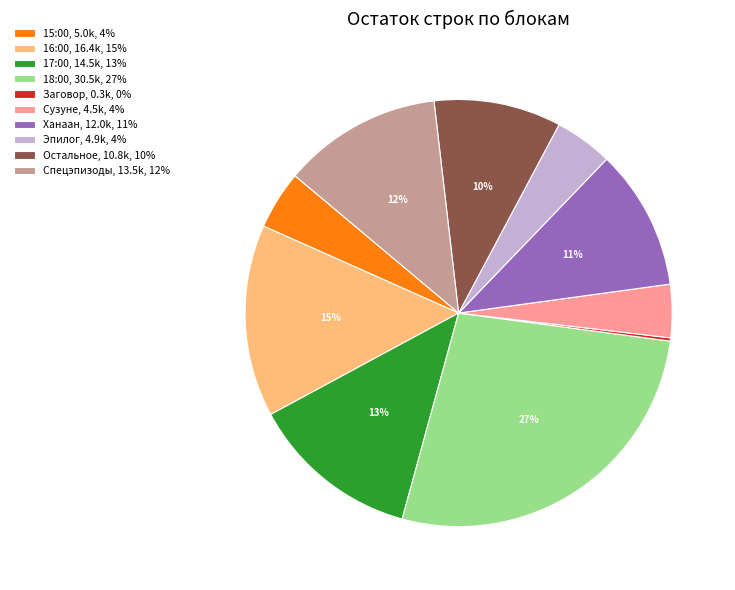

Does any single category account for the majority?

No